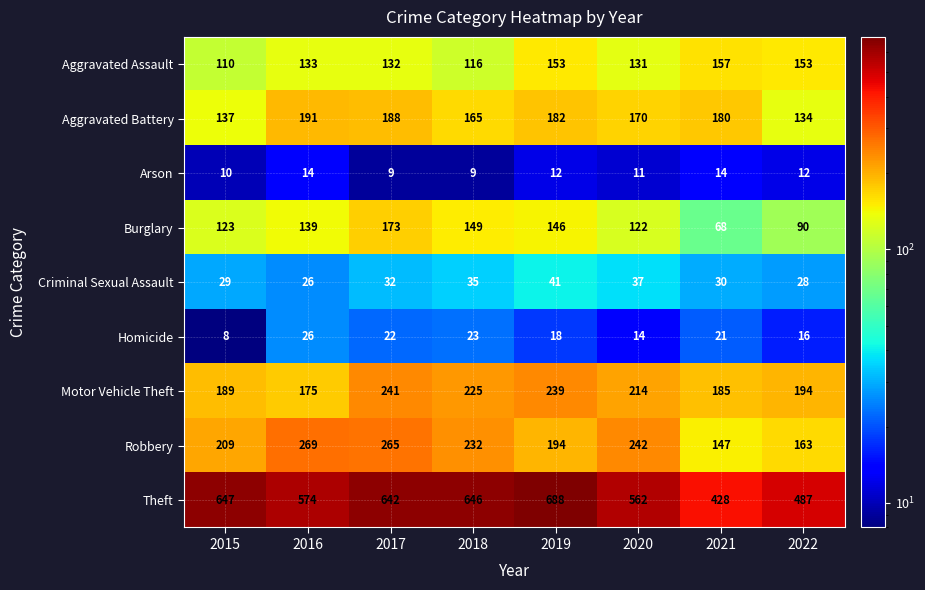

At 2022, list the series in order from smallest to largest.

Arson, Homicide, Criminal Sexual Assault, Burglary, Aggravated Battery, Aggravated Assault, Robbery, Motor Vehicle Theft, Theft